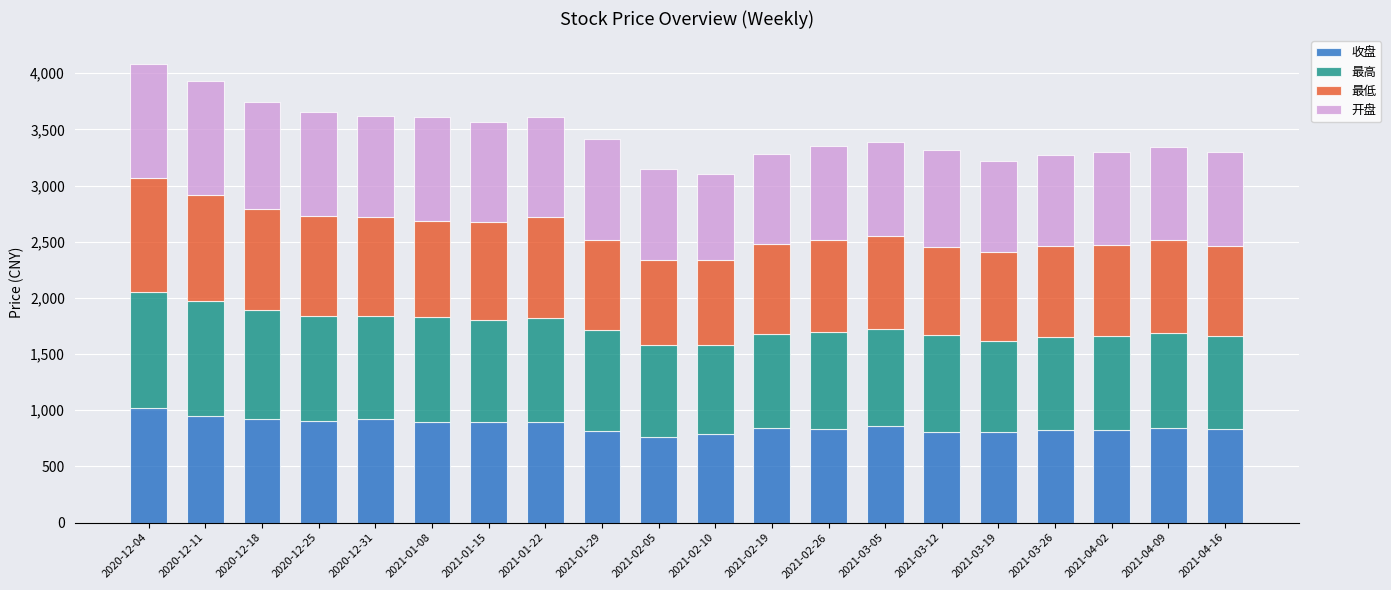

Which category has the highest value in the 收盘 series?

2020-12-04